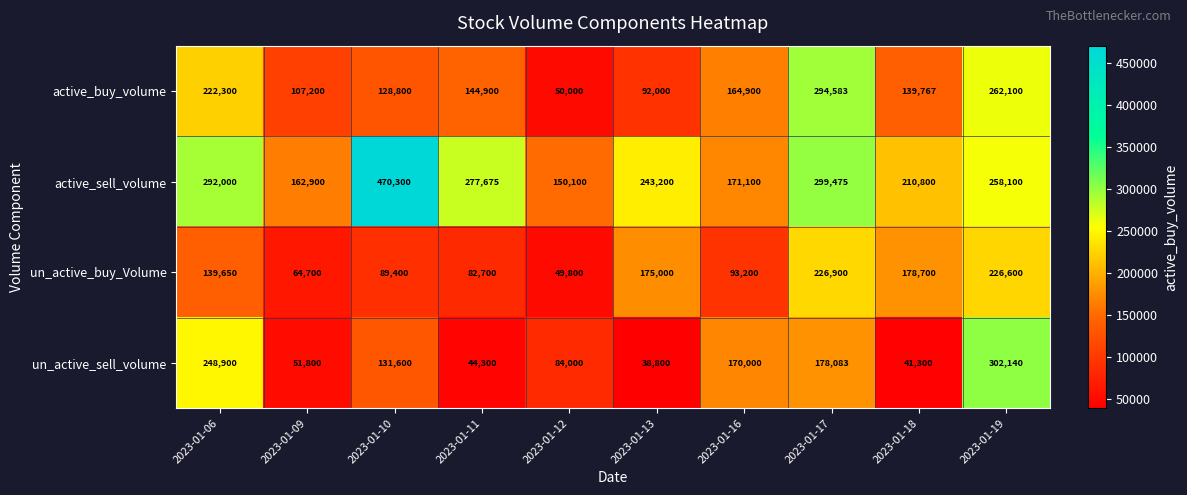

How many data points does each series have?

10